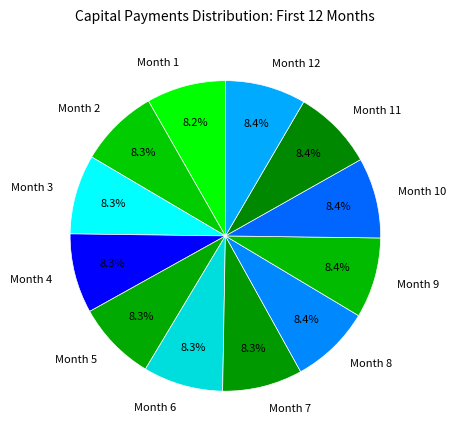

Does Month 10 represent more than half of the total?

No